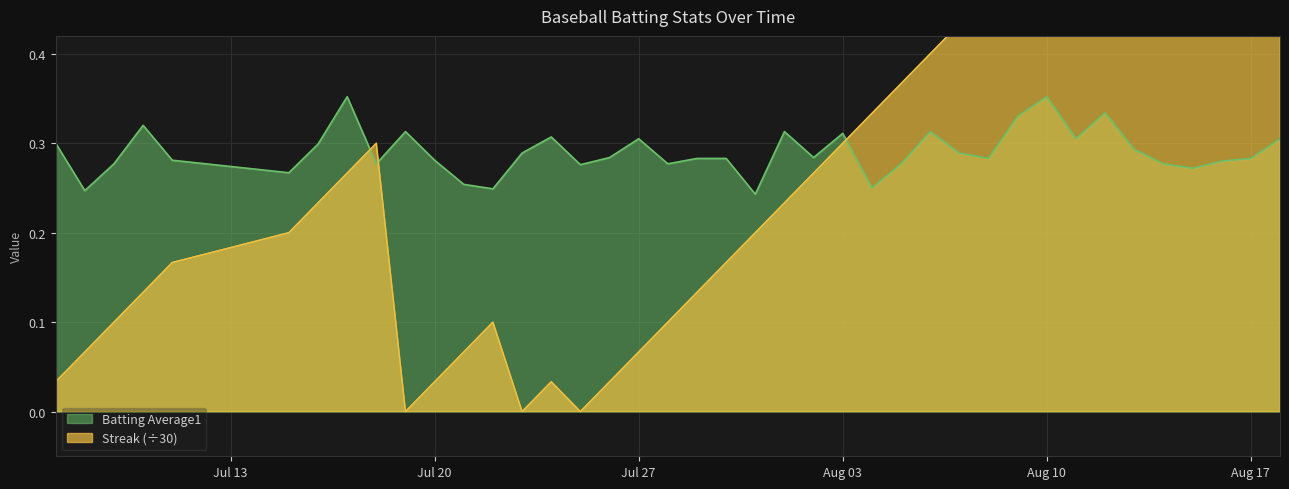

What is the sum of all Batting Average1 values?

11.6